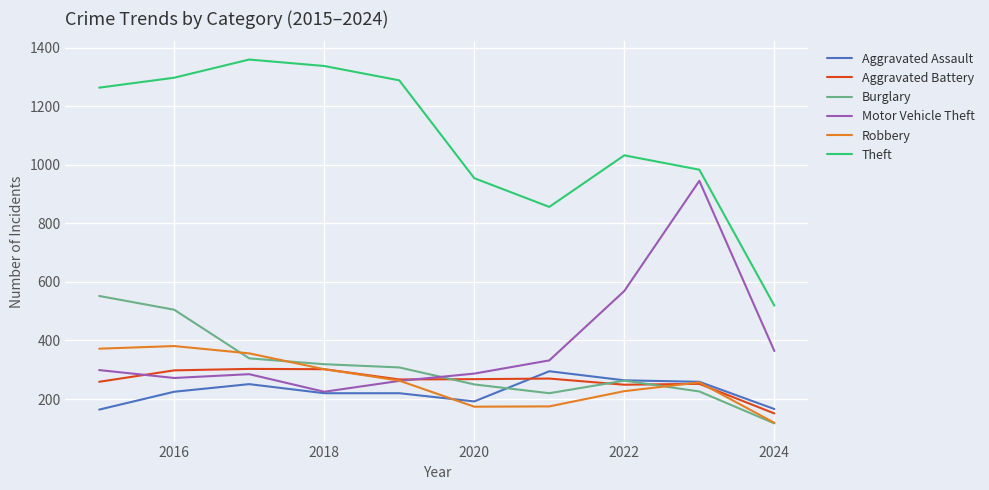

True or false: Burglary and Theft cross at least once.

False